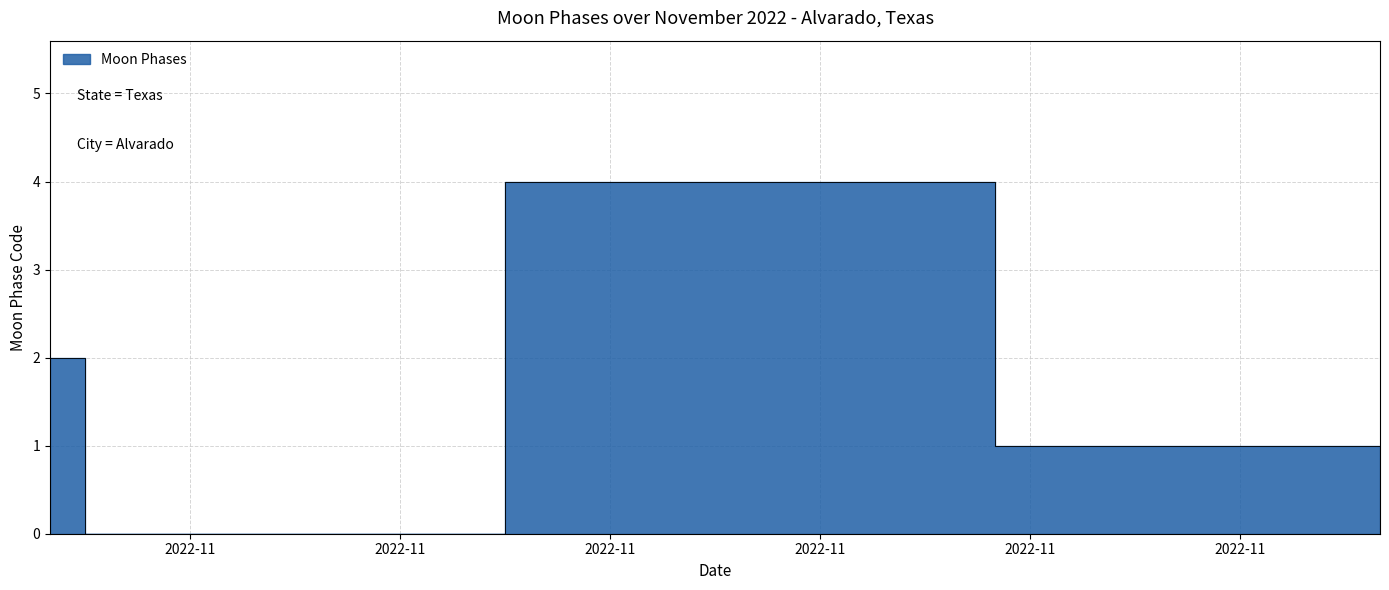

At which label does the data first exceed 1?

2022-11-01